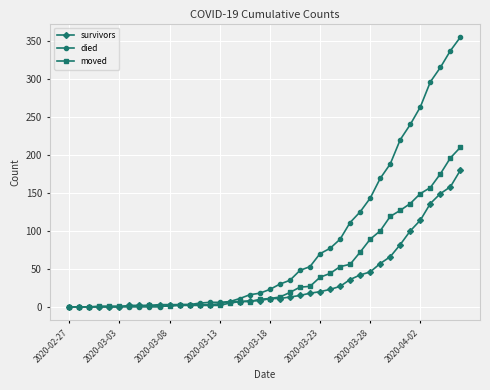

Rank the series by their average value, from lowest to highest.

survivors, moved, died